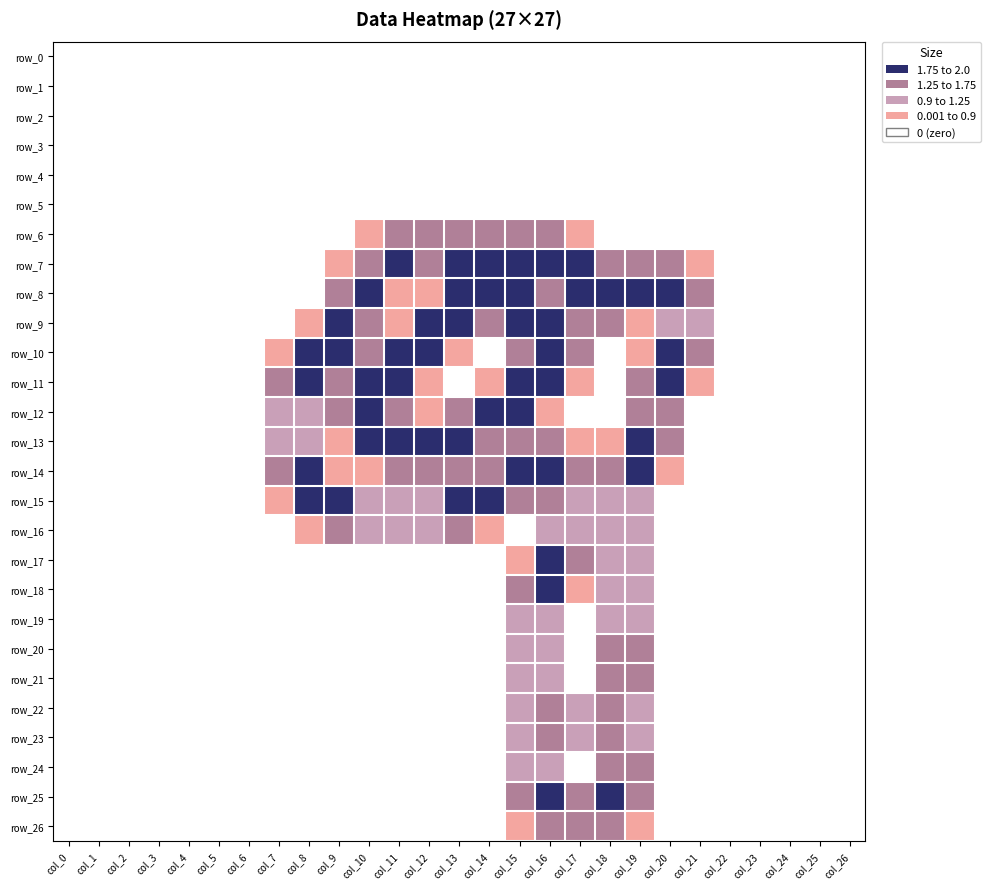

At which label does row_3 reach its minimum?

col_0